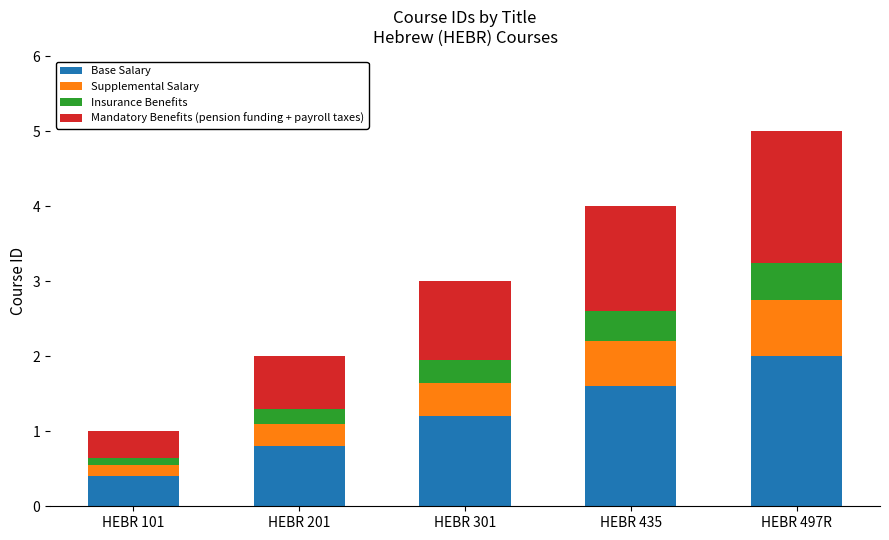

Are the bars horizontal?

No